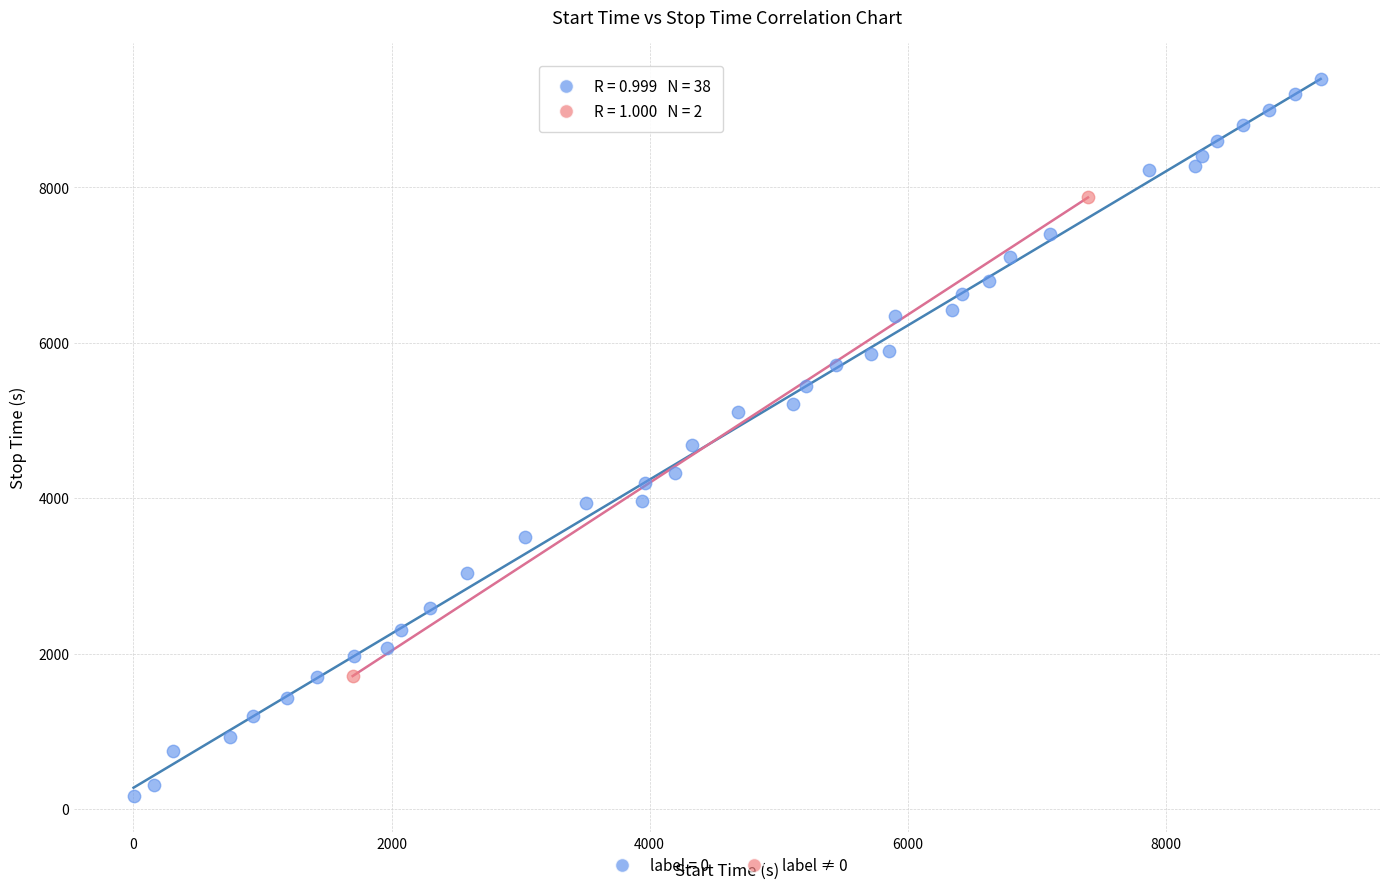

What are all the series names shown in the legend?

label = 0, label ≠ 0